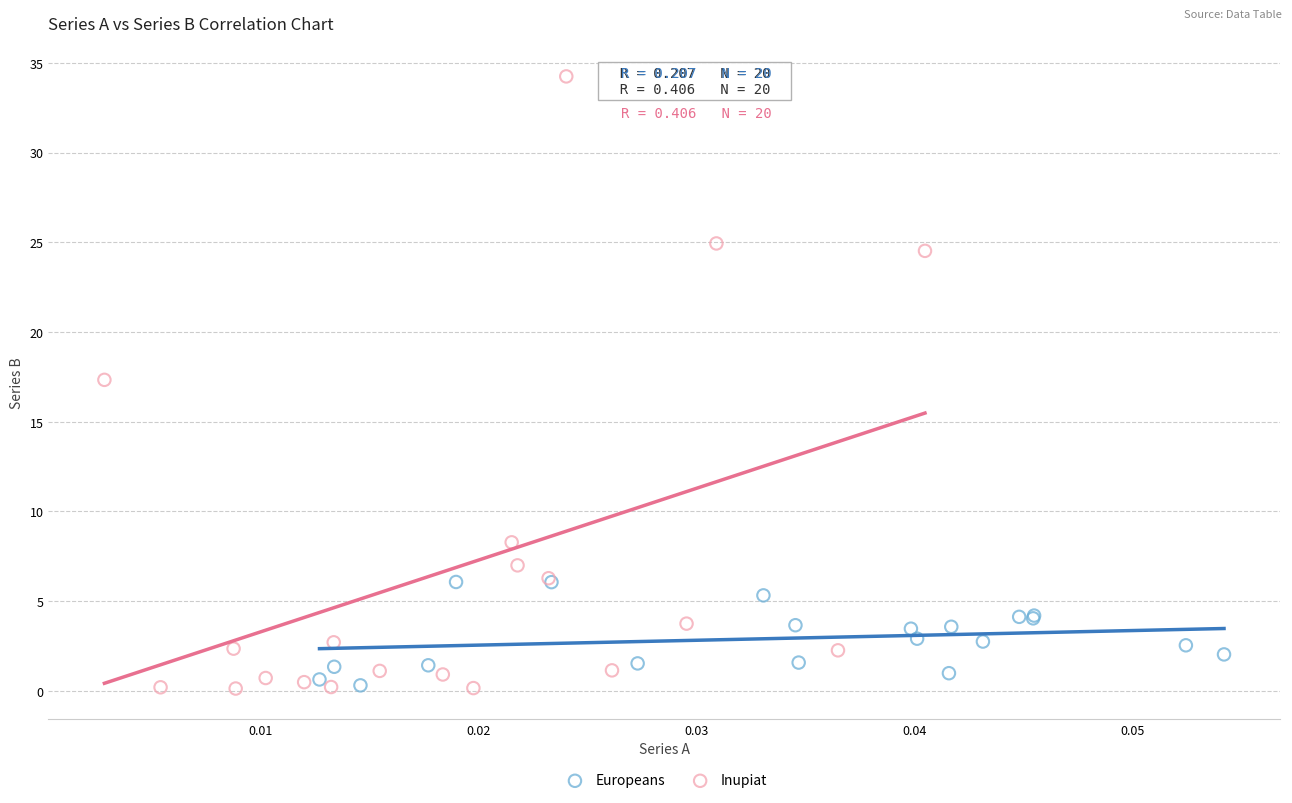

Which series has the widest spread of Y values?

Inupiat